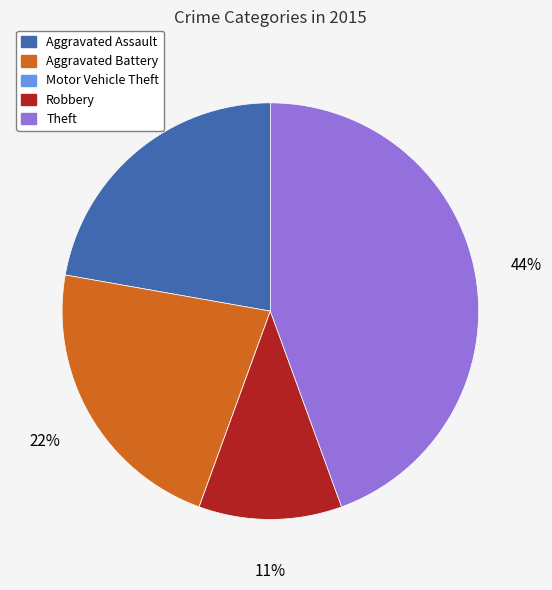

True or false: Theft accounts for 57% of the total.

False